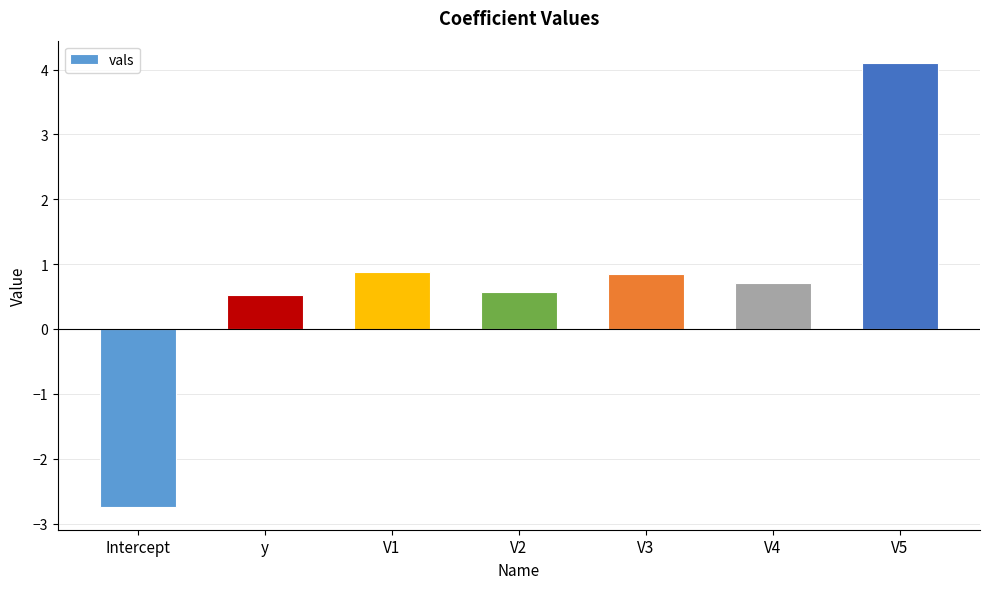

What is the value of the 5th bar from the left?

0.8